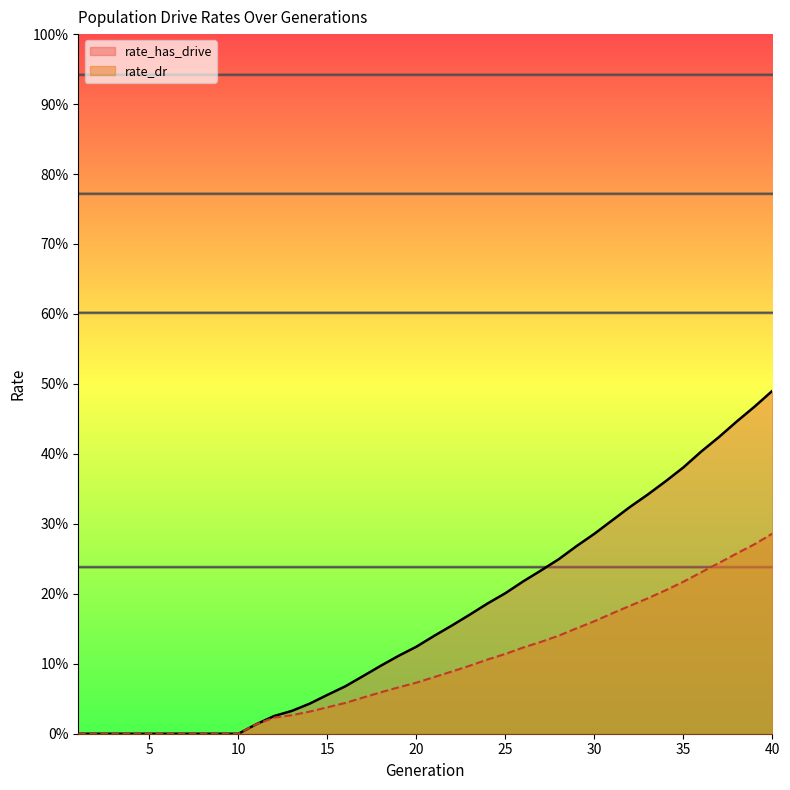

At how many categories does at least one series exceed 0?

30